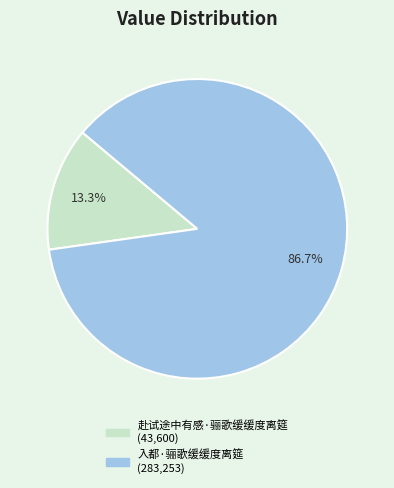

Count the number of slices in the pie.

2